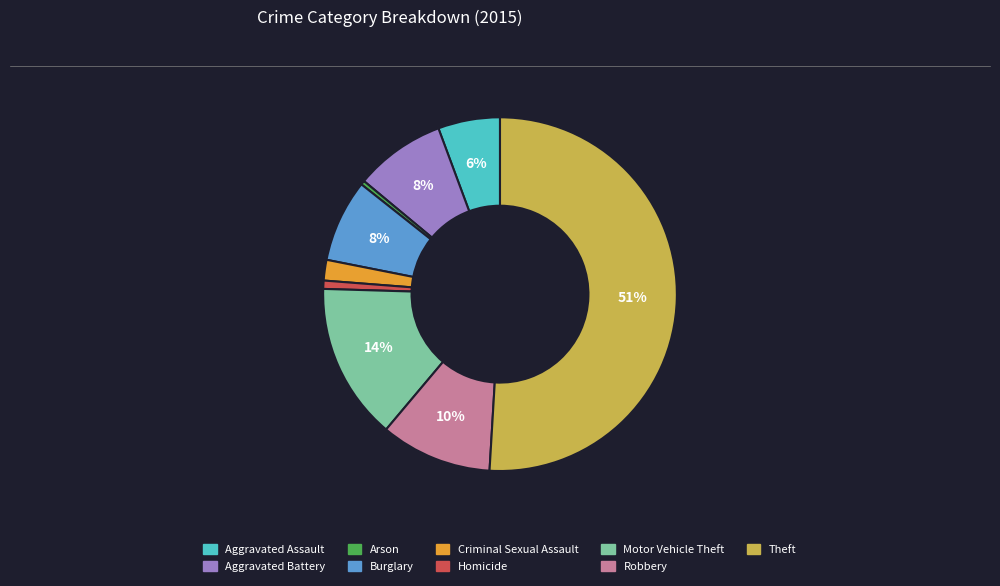

Do Robbery and Homicide together represent more than half of the pie?

No